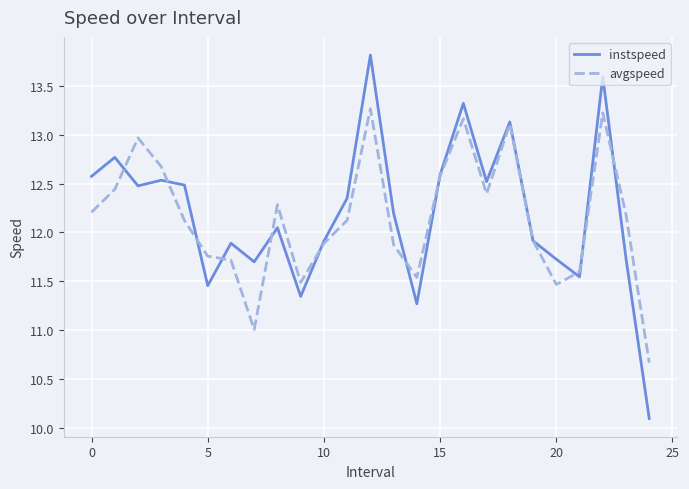

List the series in order of their peak value, highest first.

instspeed, avgspeed